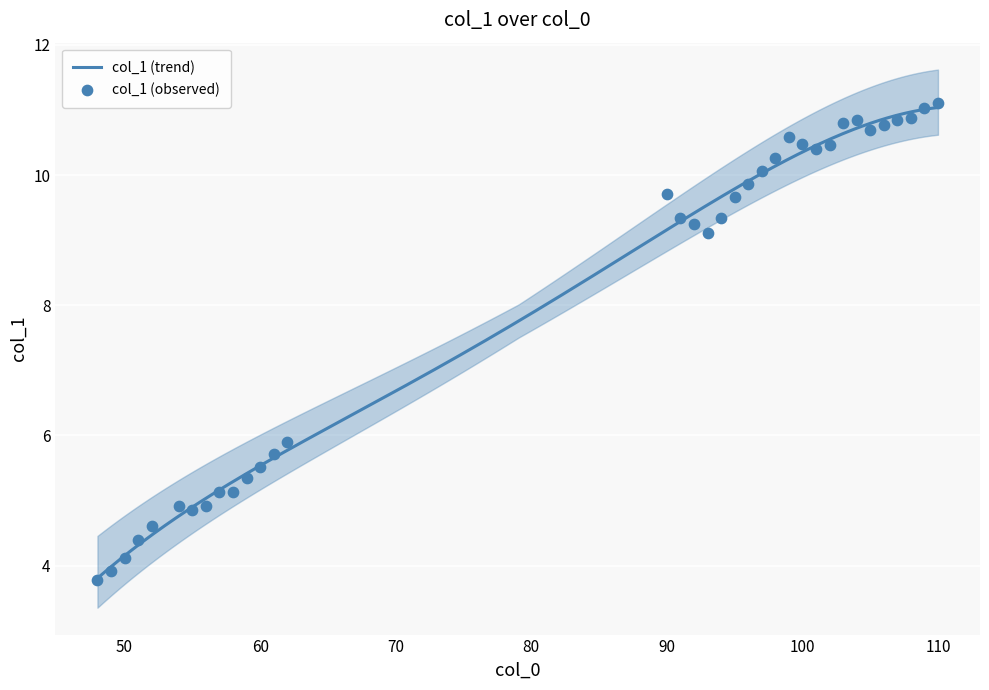

Which has a higher value, 110 or 92?

110